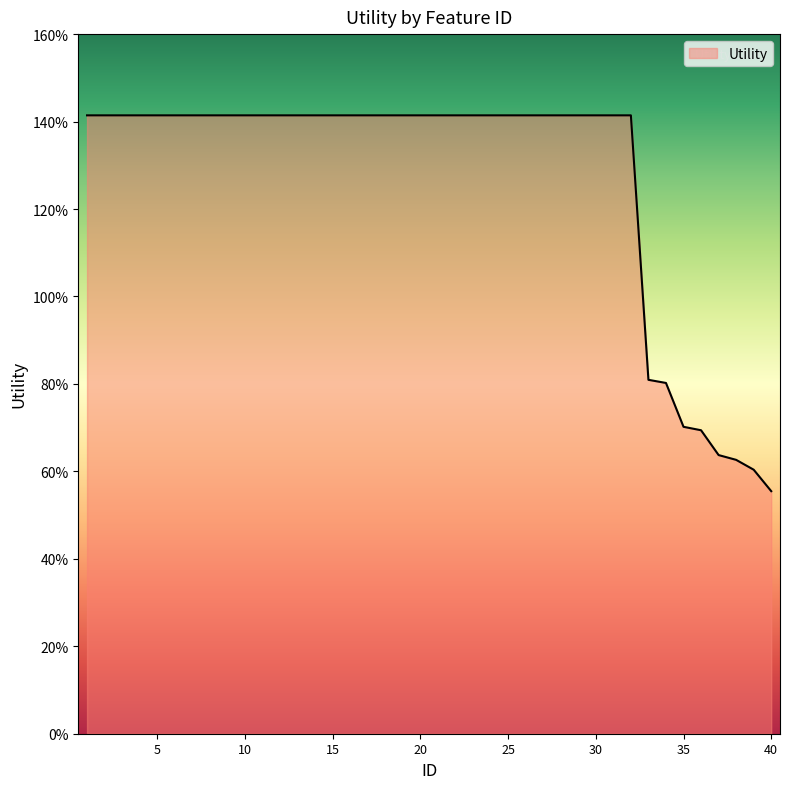

Is this an area chart (filled region under the line)?

Yes